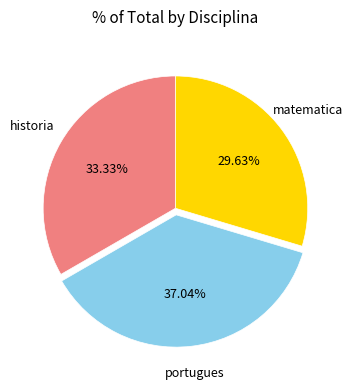

Is there any slice that represents more than half of the pie?

No